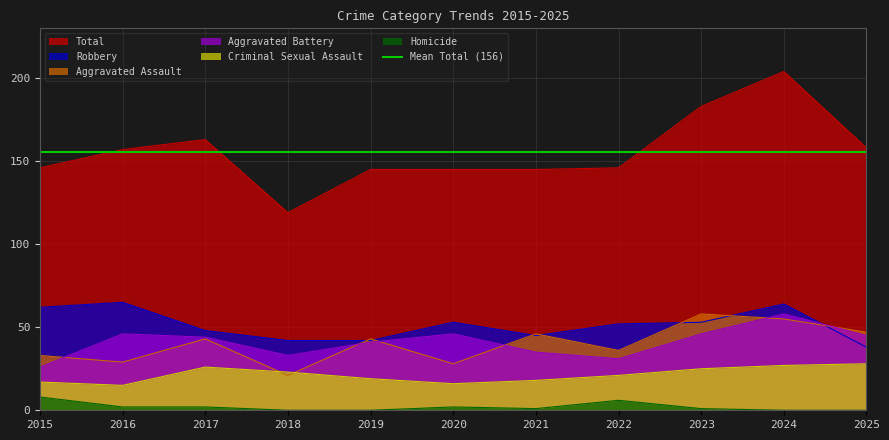

Is the value of Homicide at 2017 greater than the value of Aggravated Assault at 2019?

No